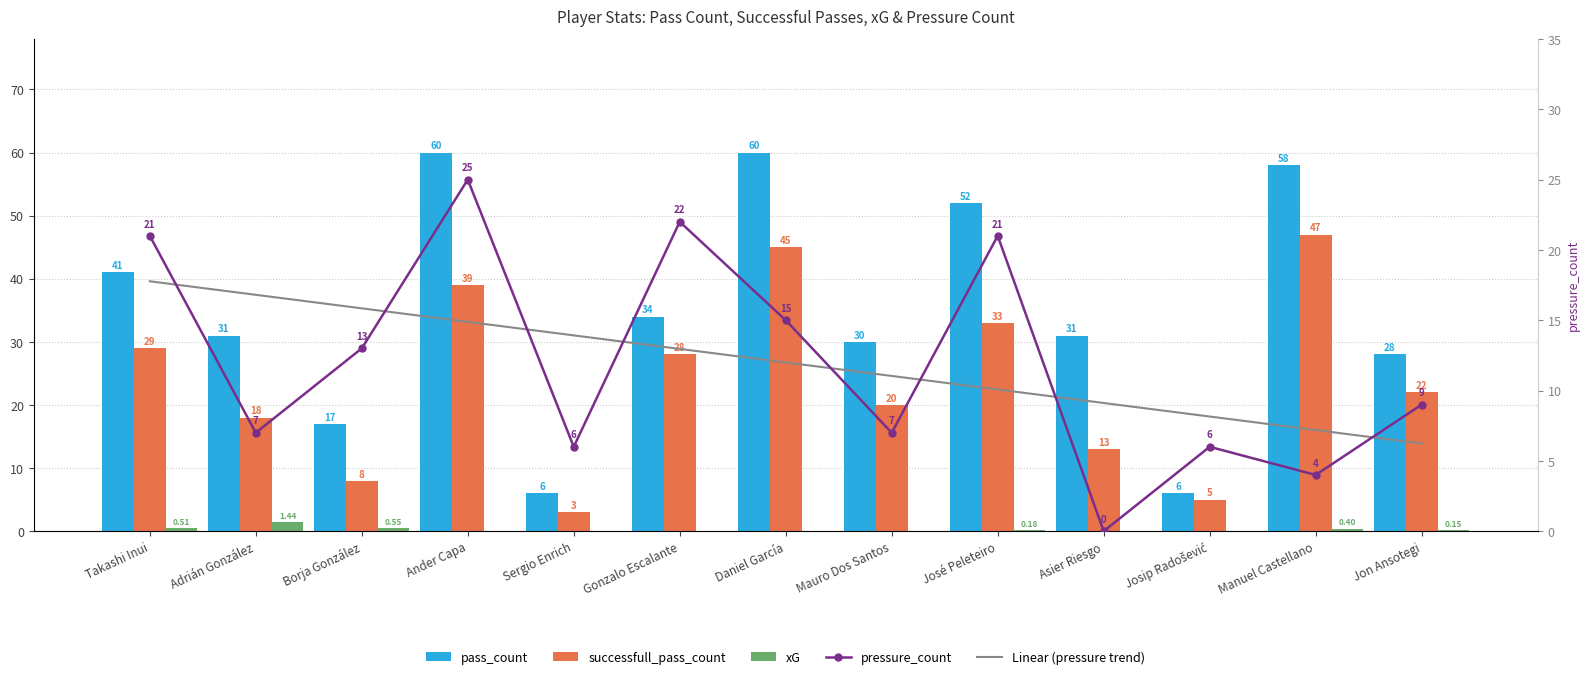

What is the difference between the pass_count values at Takashi Inui and Daniel García?

19.0